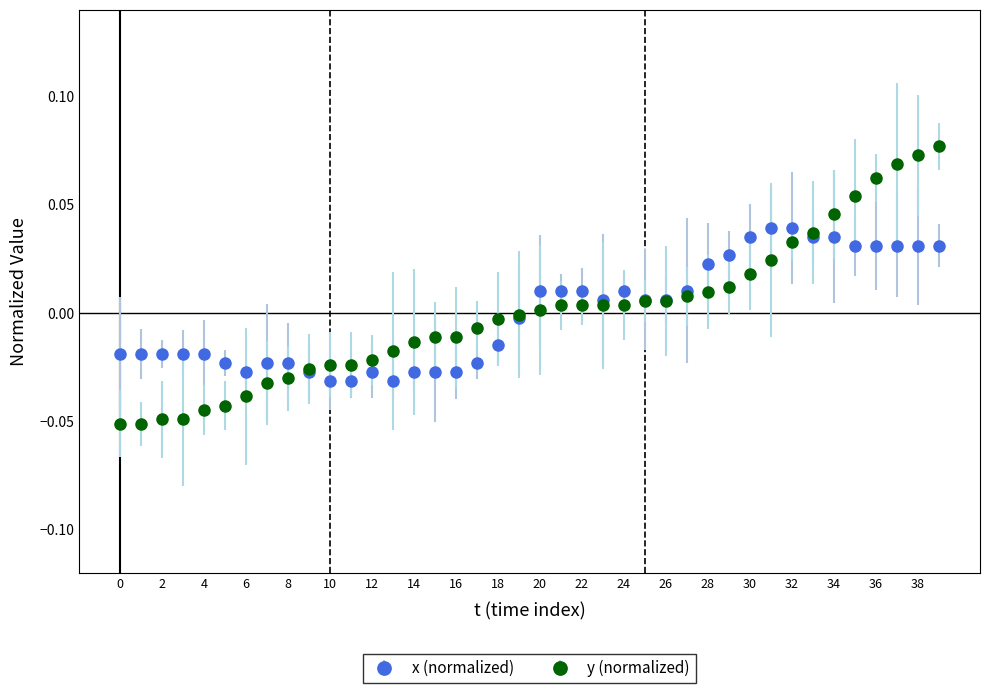

Which series has the widest spread of values?

y (normalized)